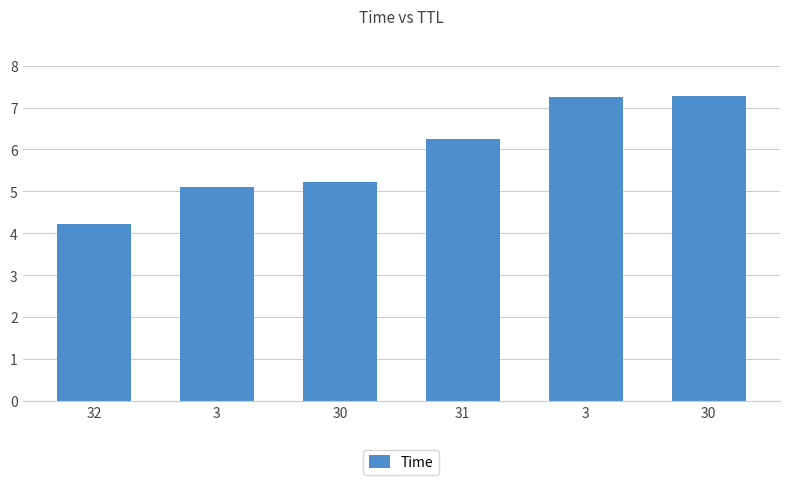

What is the label of the 1st bar from the left?

32